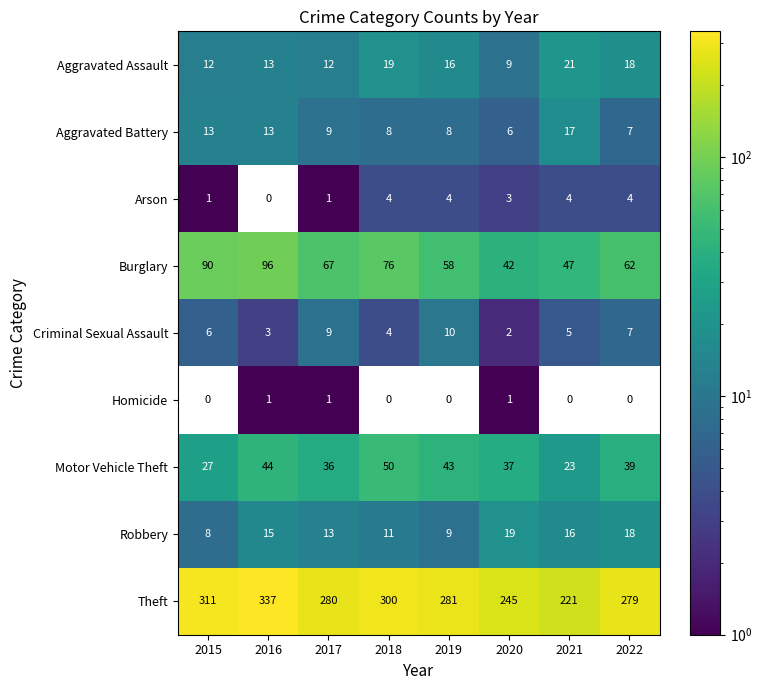

At how many categories does at least one series exceed 175?

8